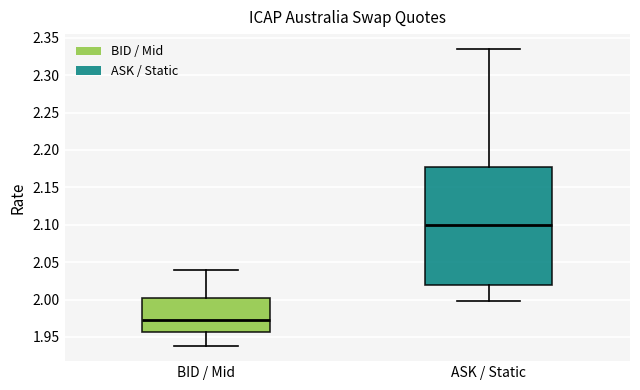

Where does the median line of the box for ASK / Static sit on the y-axis? The values are not printed on the chart, so give them approximately, as read against the axis.

2.100